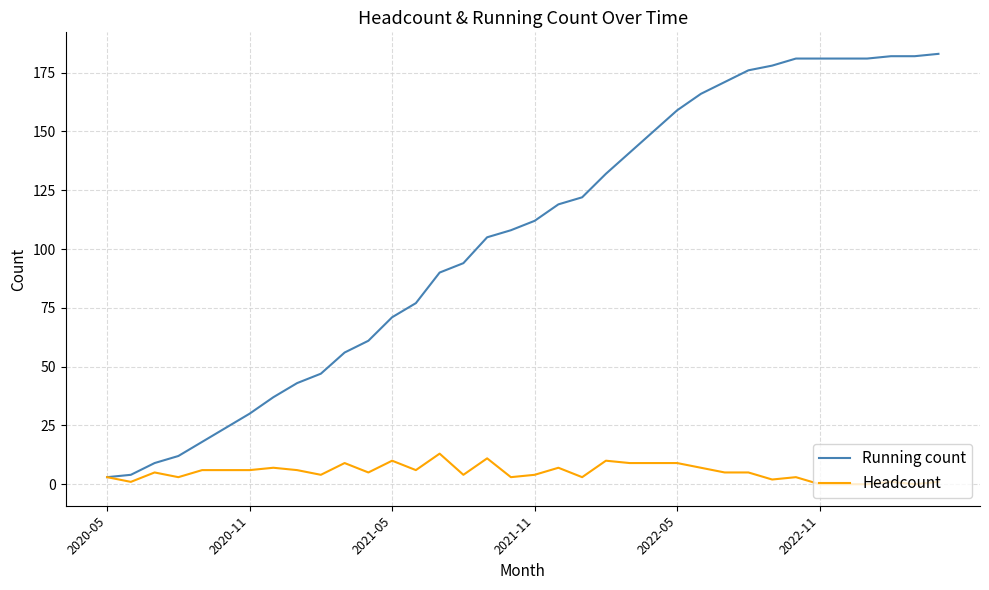

Reading left to right, extract all data points from this chart.

Running count: 3	4	9	12	18	24	30	37	43	47	56	61	71	77	90	94	105	108	112	119	122	132	141	150	159	166	171	176	178	181	181	181	181	182	182	183
Headcount: 3	1	5	3	6	6	6	7	6	4	9	5	10	6	13	4	11	3	4	7	3	10	9	9	9	7	5	5	2	3	0	0	0	1	0	1